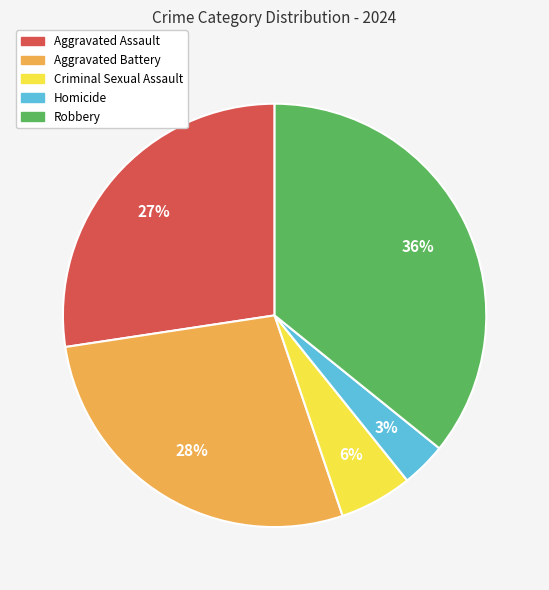

Does Robbery represent more than half of the total?

No